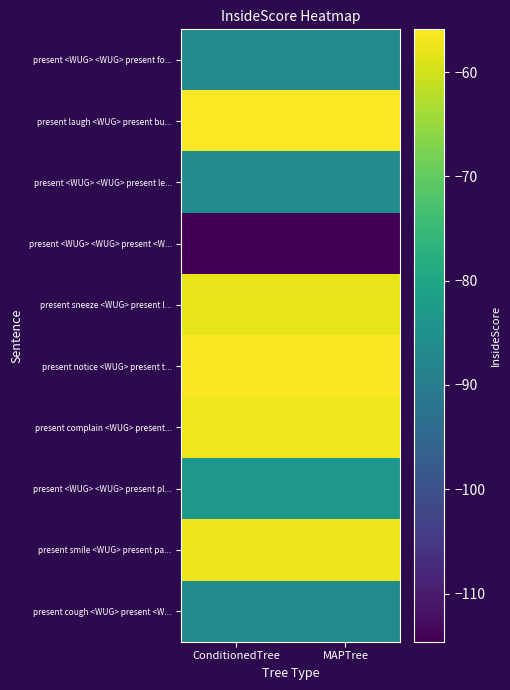

Reading left to right, what are all the values shown in this chart?

present <WUG> <WUG> present fo...: ConditionedTree=-86.8	MAPTree=-86.8
present laugh <WUG> present bu...: ConditionedTree=-55.9	MAPTree=-55.9
present <WUG> <WUG> present le...: ConditionedTree=-86.2	MAPTree=-86.2
present <WUG> <WUG> present <W...: ConditionedTree=-114.6	MAPTree=-114.6
present sneeze <WUG> present l...: ConditionedTree=-58.1	MAPTree=-58.1
present notice <WUG> present t...: ConditionedTree=-56.3	MAPTree=-56.3
present complain <WUG> present...: ConditionedTree=-57.1	MAPTree=-57.1
present <WUG> <WUG> present pl...: ConditionedTree=-83.4	MAPTree=-83.4
present smile <WUG> present pa...: ConditionedTree=-57.3	MAPTree=-57.3
present cough <WUG> present <W...: ConditionedTree=-86.5	MAPTree=-86.5